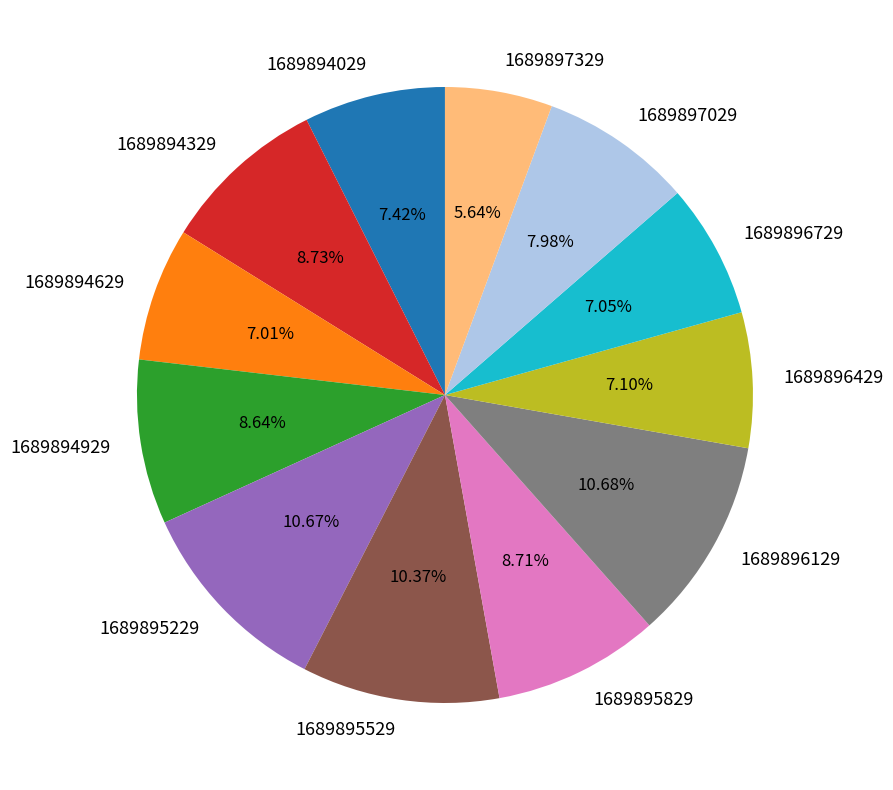

To the nearest percent, what percentage of the pie is 1689896729?

7%